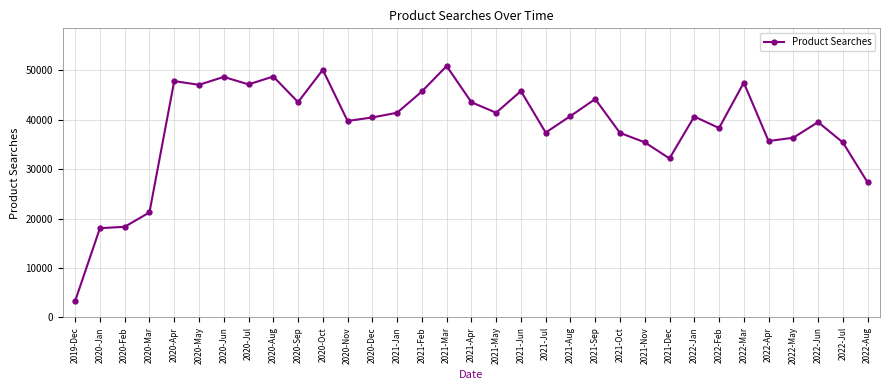

True or false: the data has more than 0 interior local peaks.

True